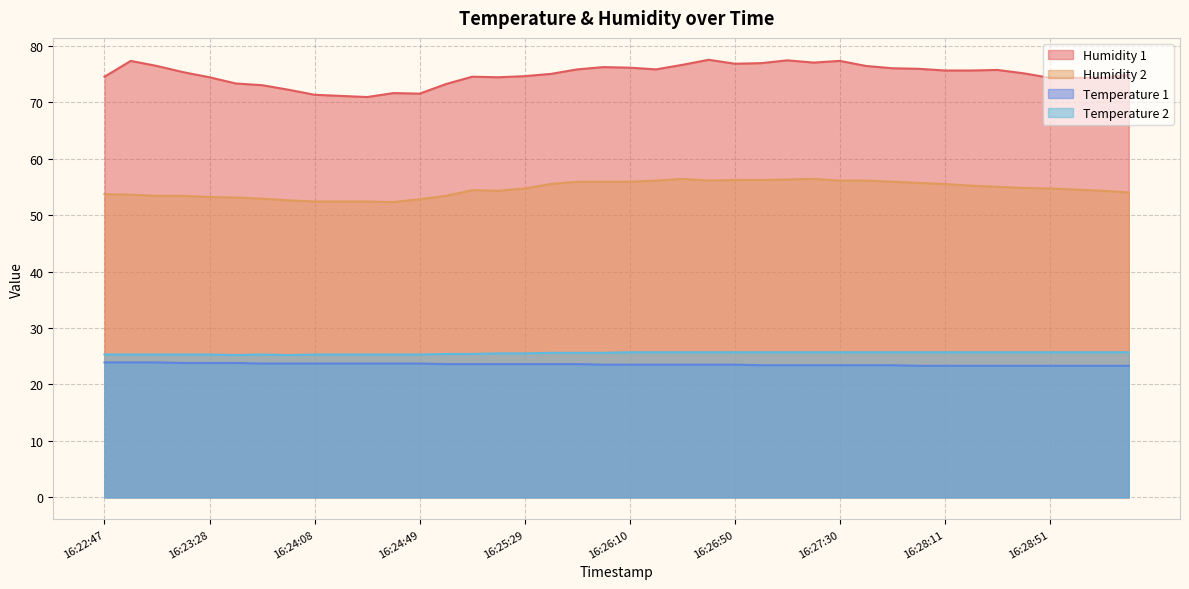

Rank the series by their maximum value, from highest to lowest.

Humidity 1, Humidity 2, Temperature 2, Temperature 1